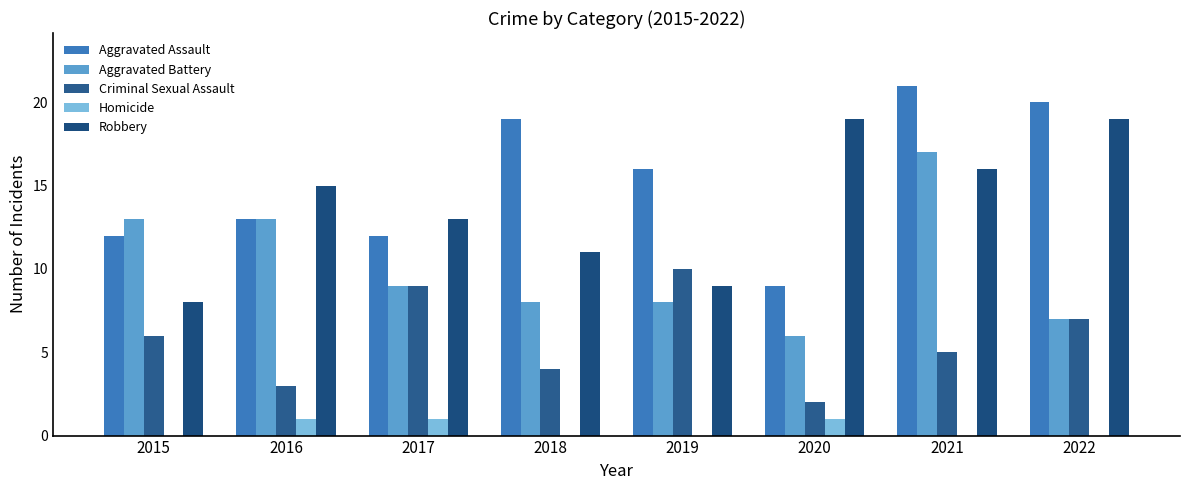

Which label corresponds to the smallest value in the chart?

2015